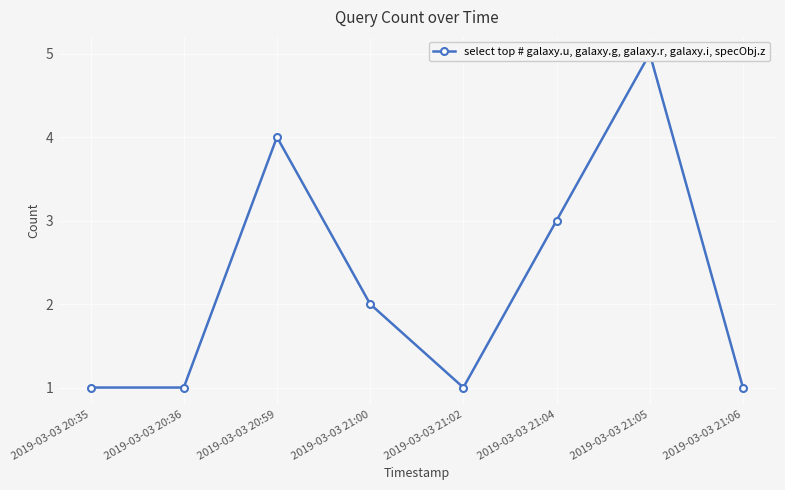

What is the approximate value at 2019-03-03 20:36?

1